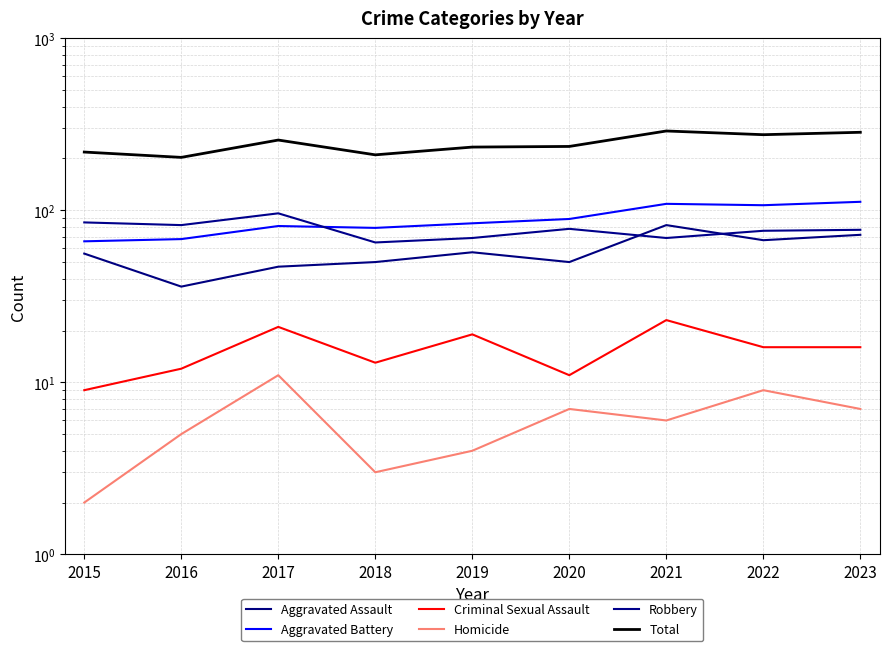

What is the average value of the Total series?

245